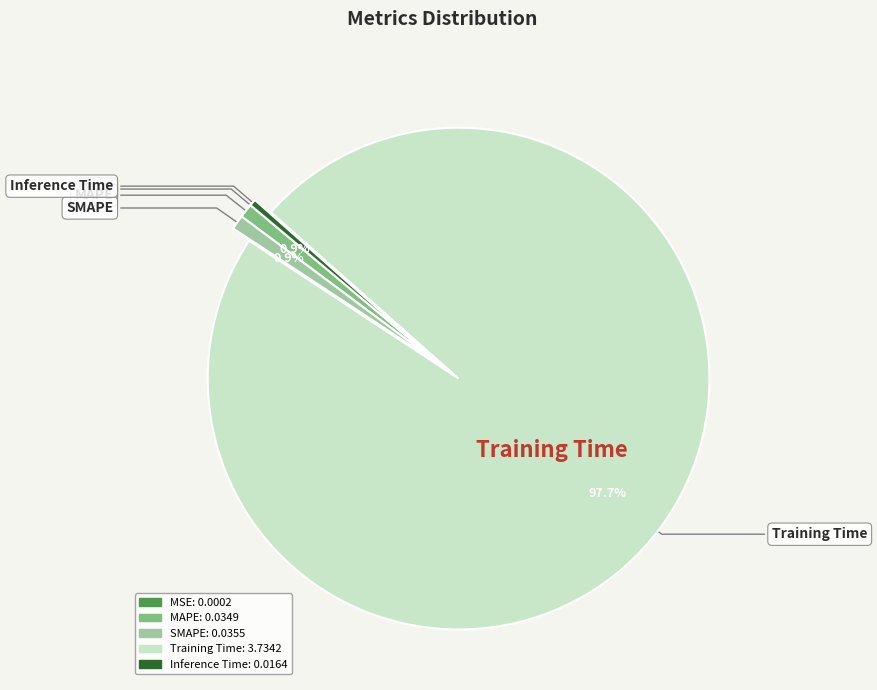

Which category accounts for the majority?

Training Time